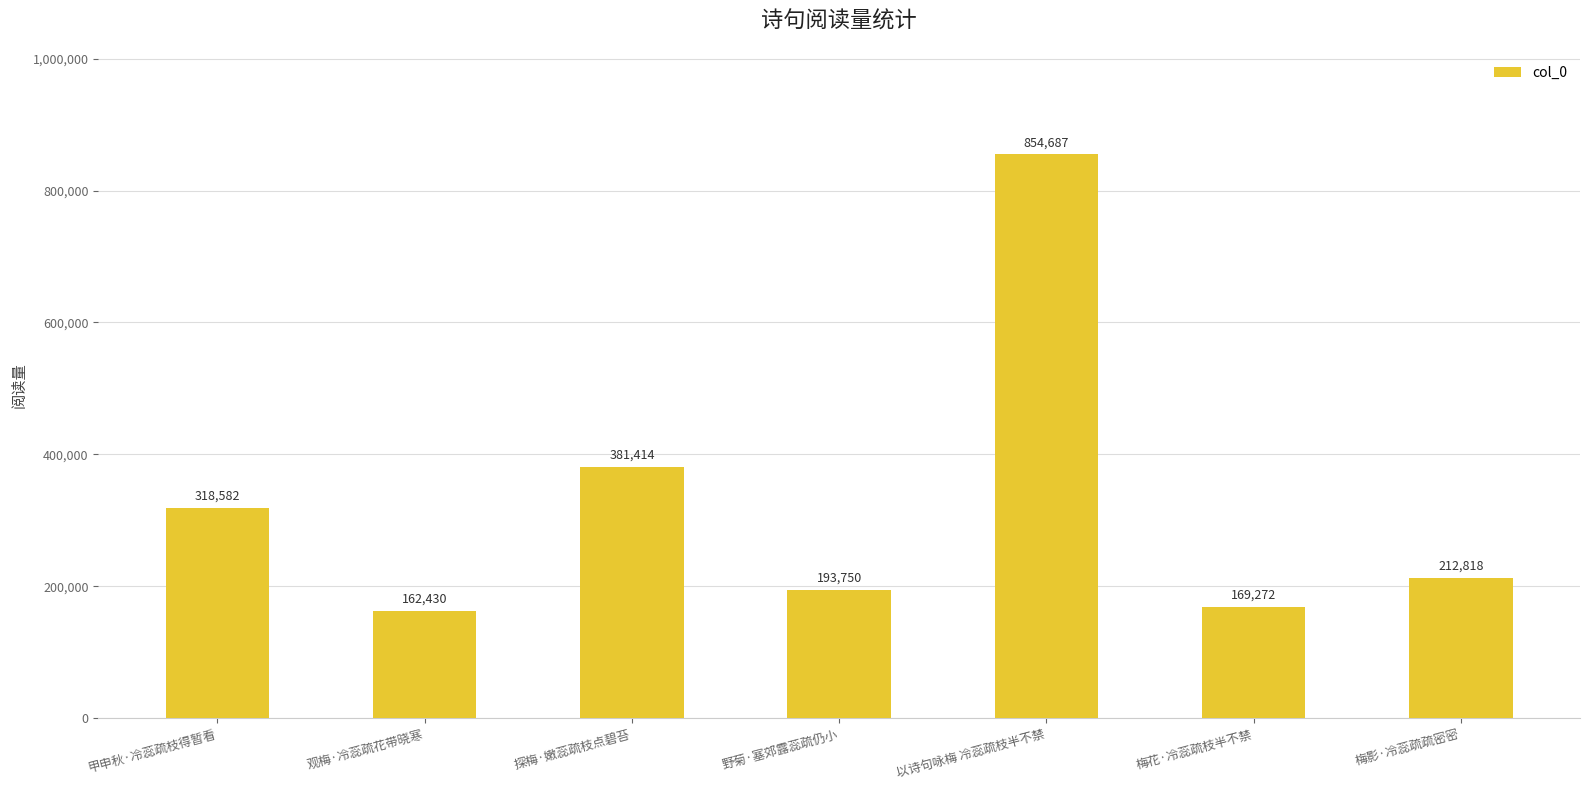

Does the chart contain any negative values?

No